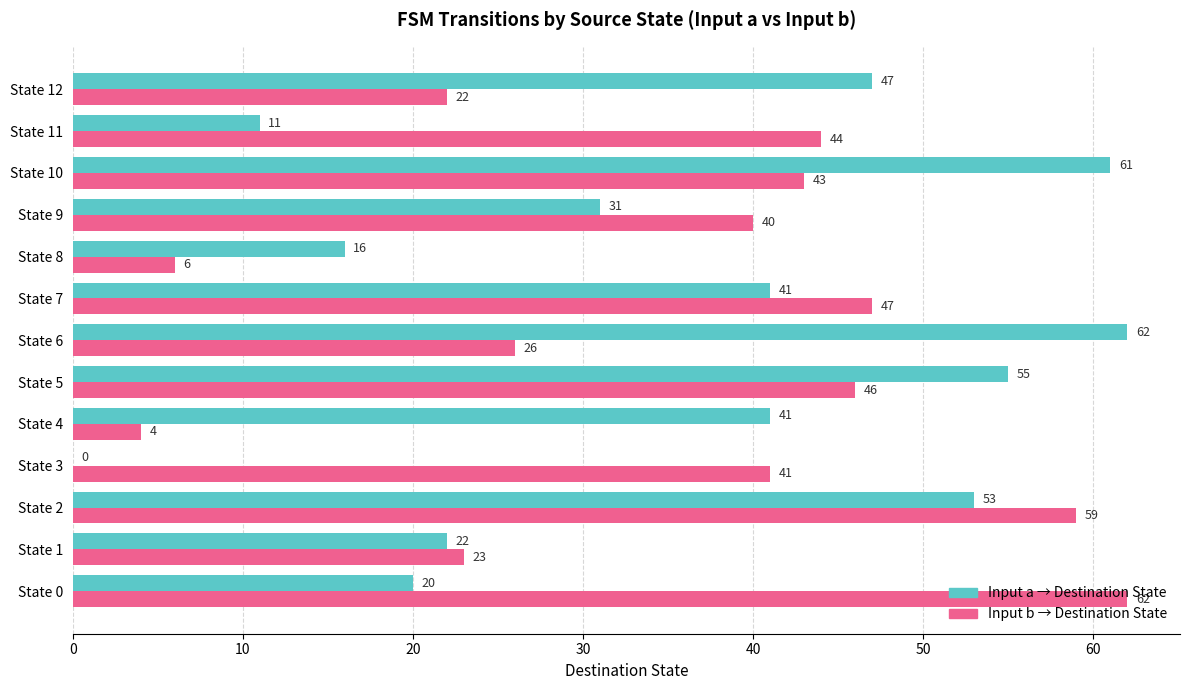

What is the total value across all series at State 0?

82